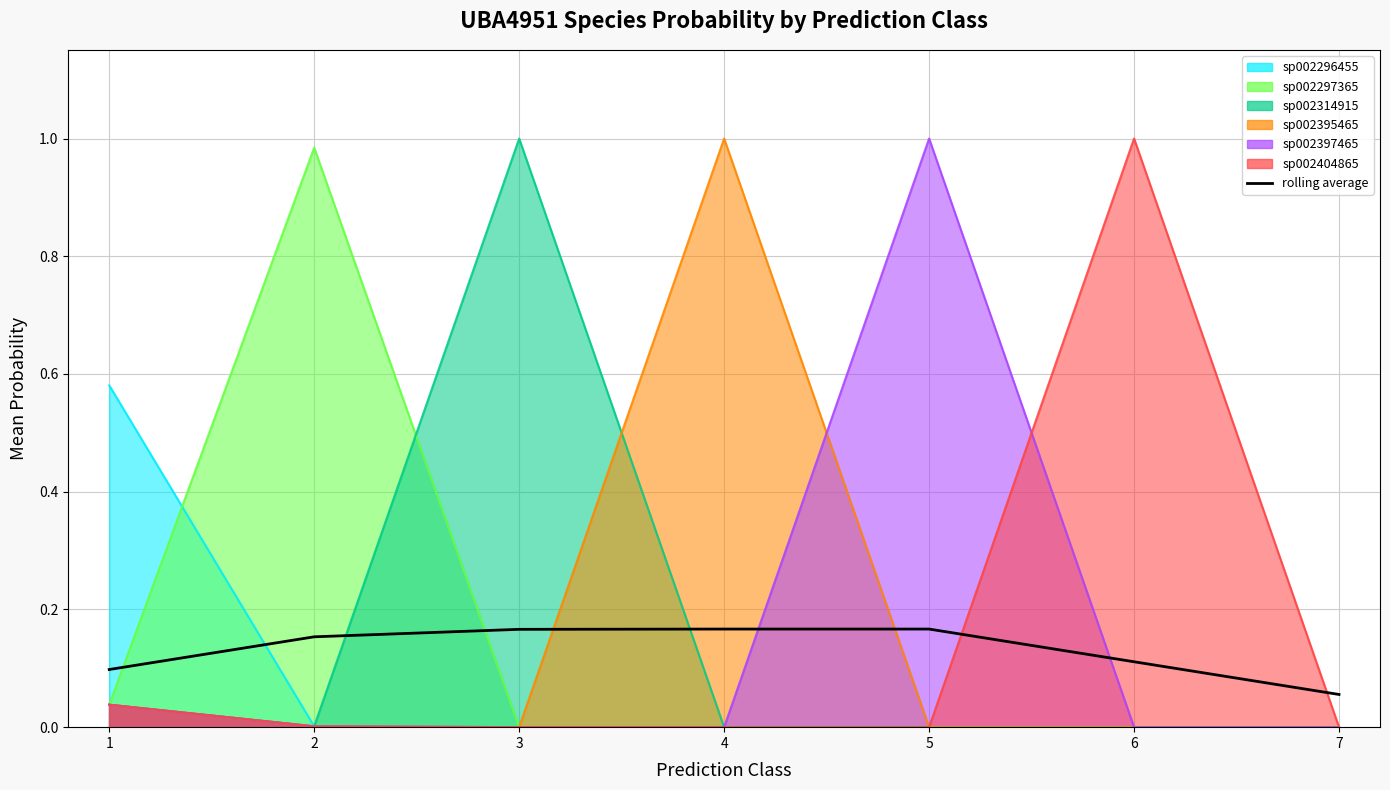

Read the value at 6.

0.1